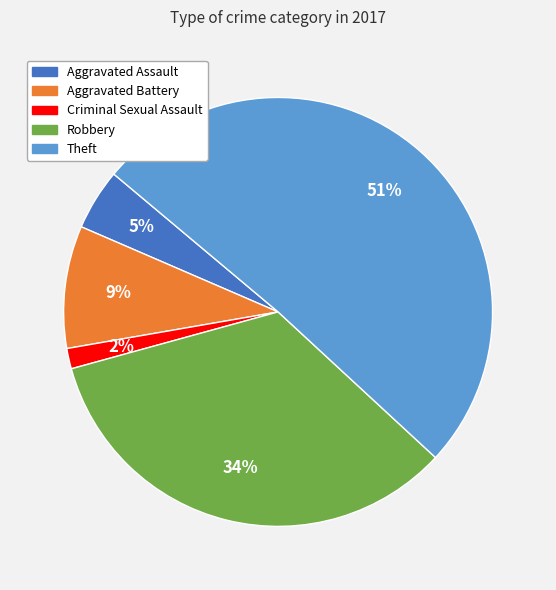

To the nearest percent, what is the average slice percentage?

20%